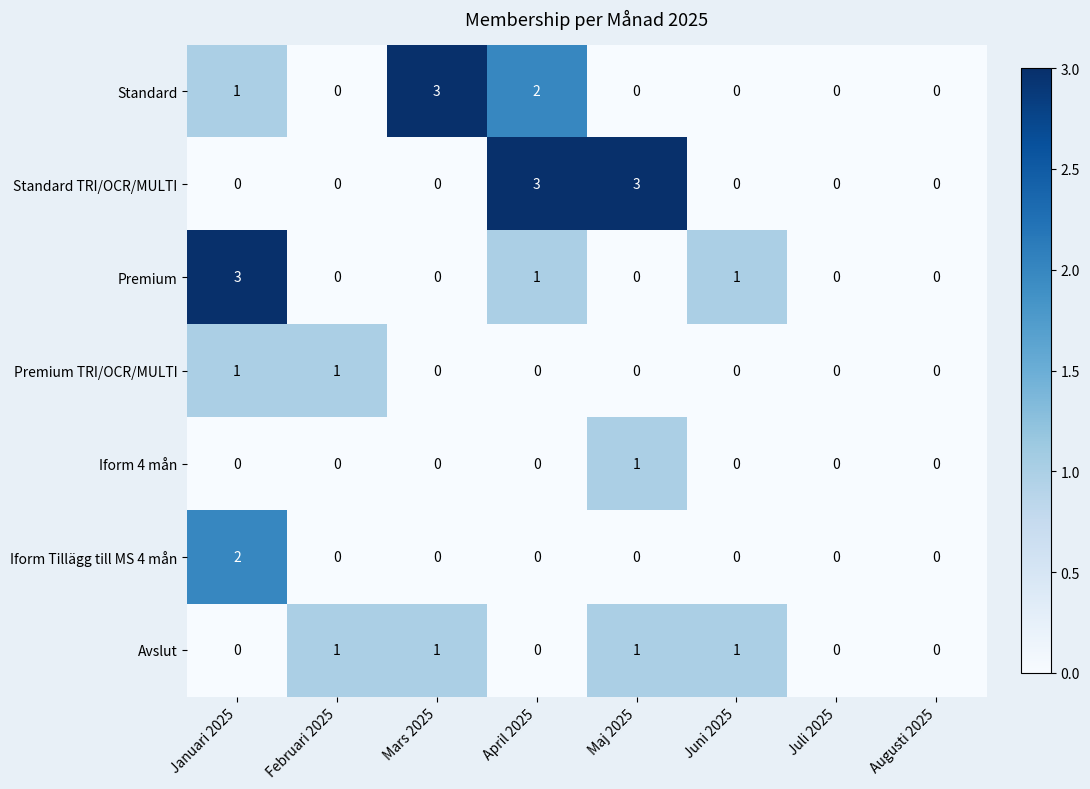

How many Standard values are between 0 and 2?

7